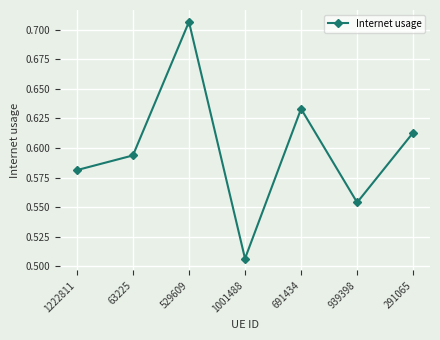

The chart shows a value of 0.2 at 1222811. True or false?

False